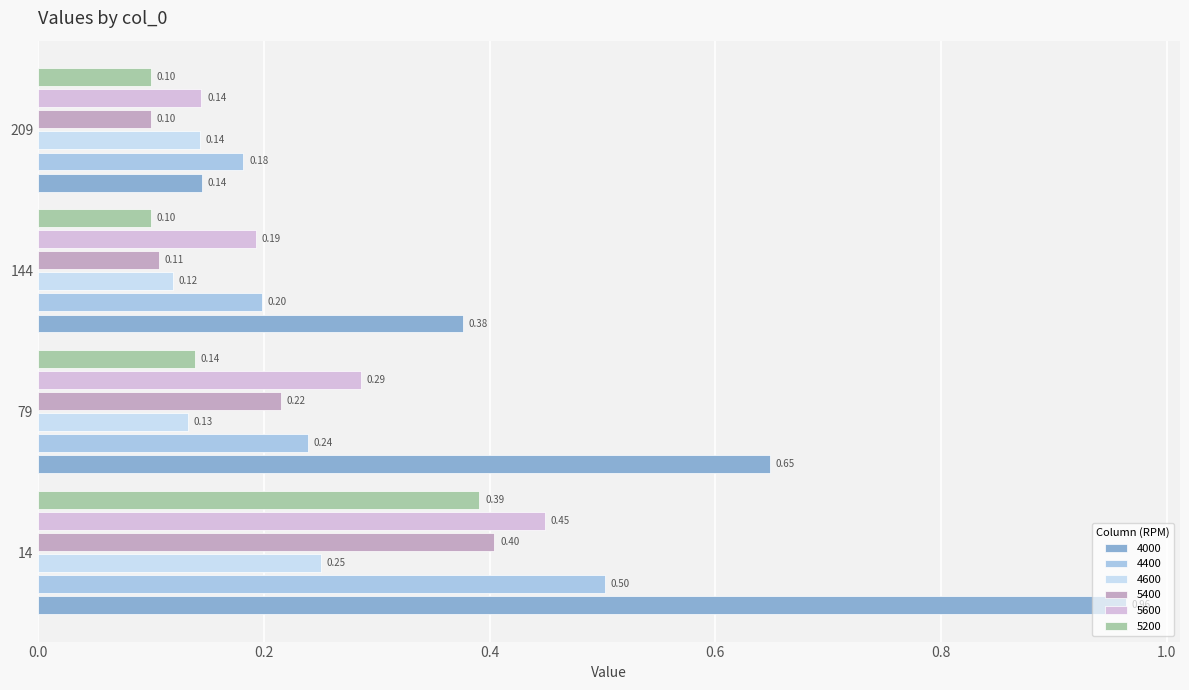

Rank the series by their maximum value, from highest to lowest.

4000, 4400, 5600, 5400, 5200, 4600